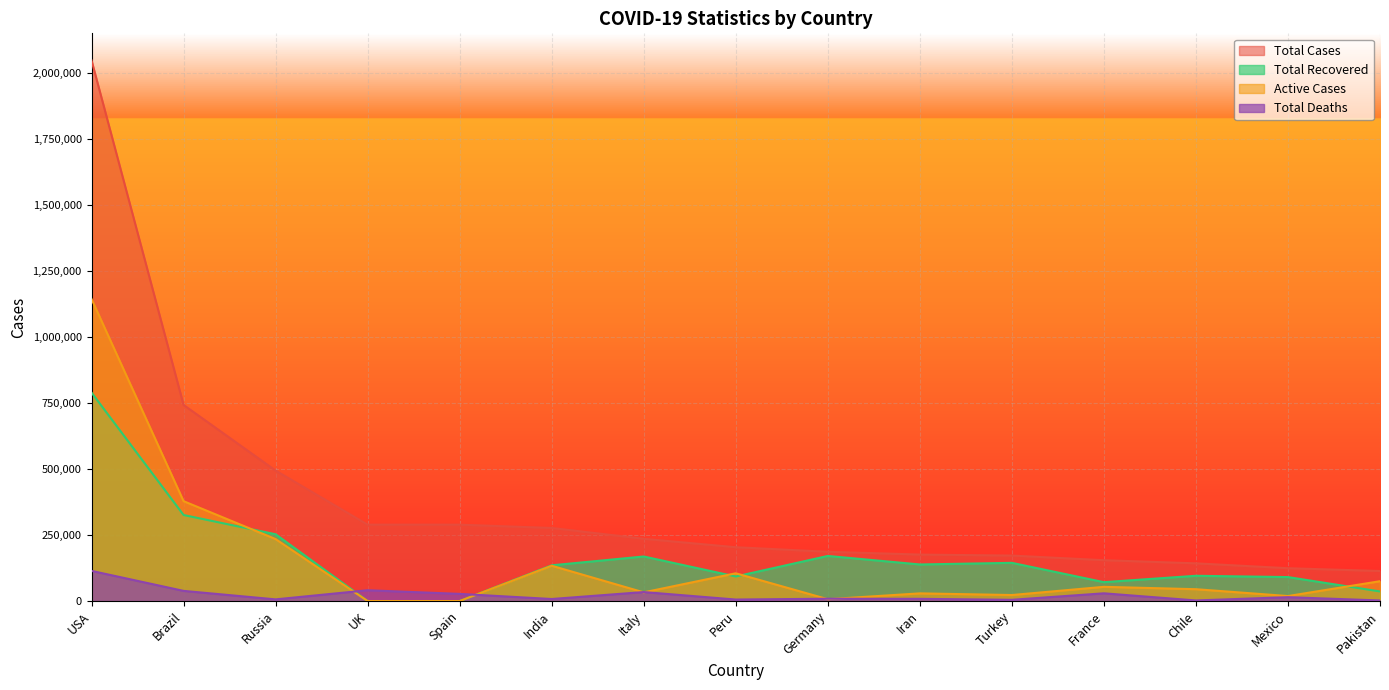

True or false: Total Deaths and Active Cases cross at least once.

True